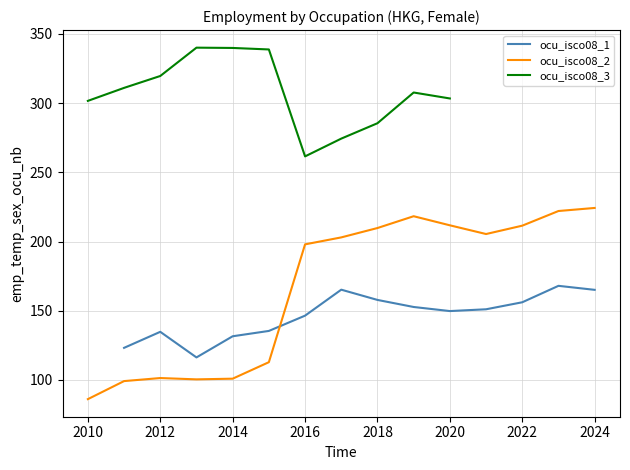

Where does the ocu_isco08_2 series first go above 205?

2018